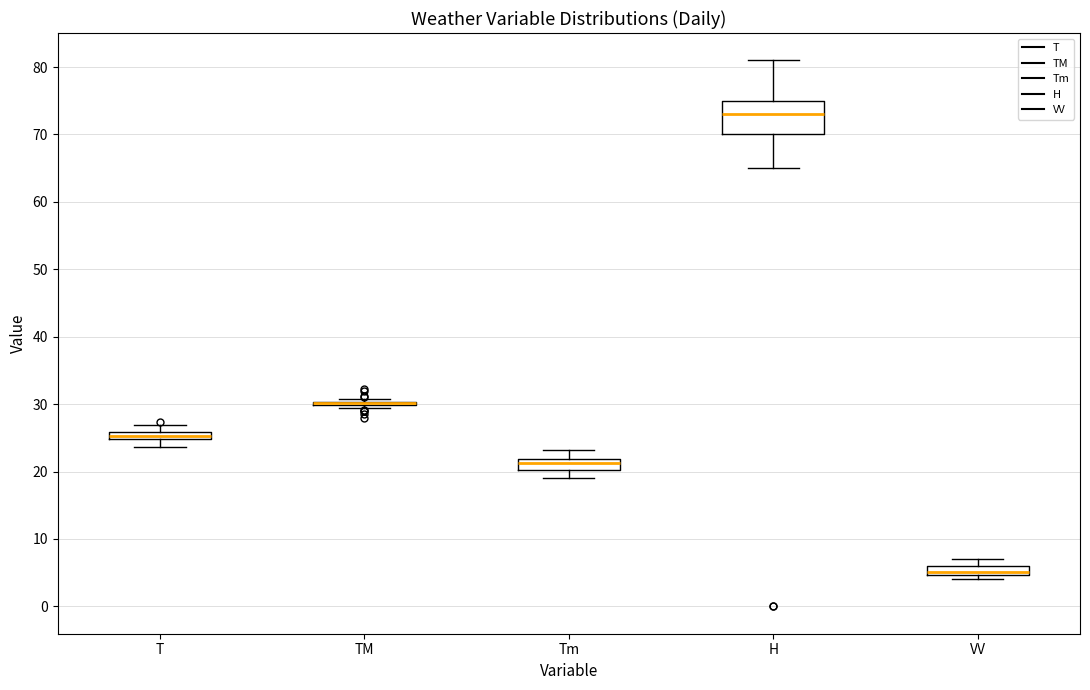

Where is the lower edge of the box for Tm on the y-axis? The values are not printed on the chart, so give them approximately, as read against the axis.

20